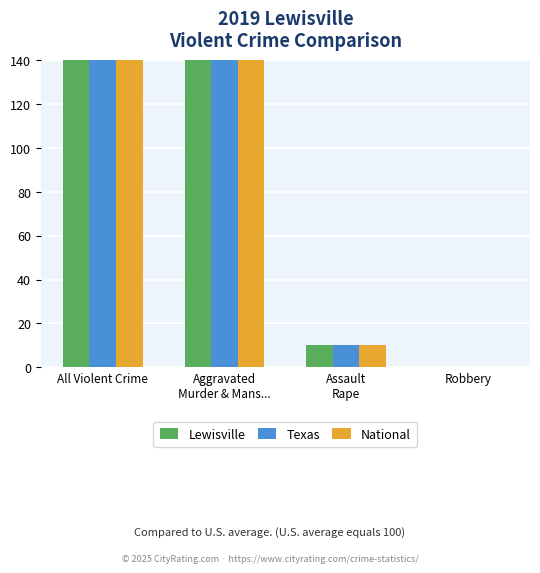

The National series shows 1488 at All Violent Crime. True or false?

False